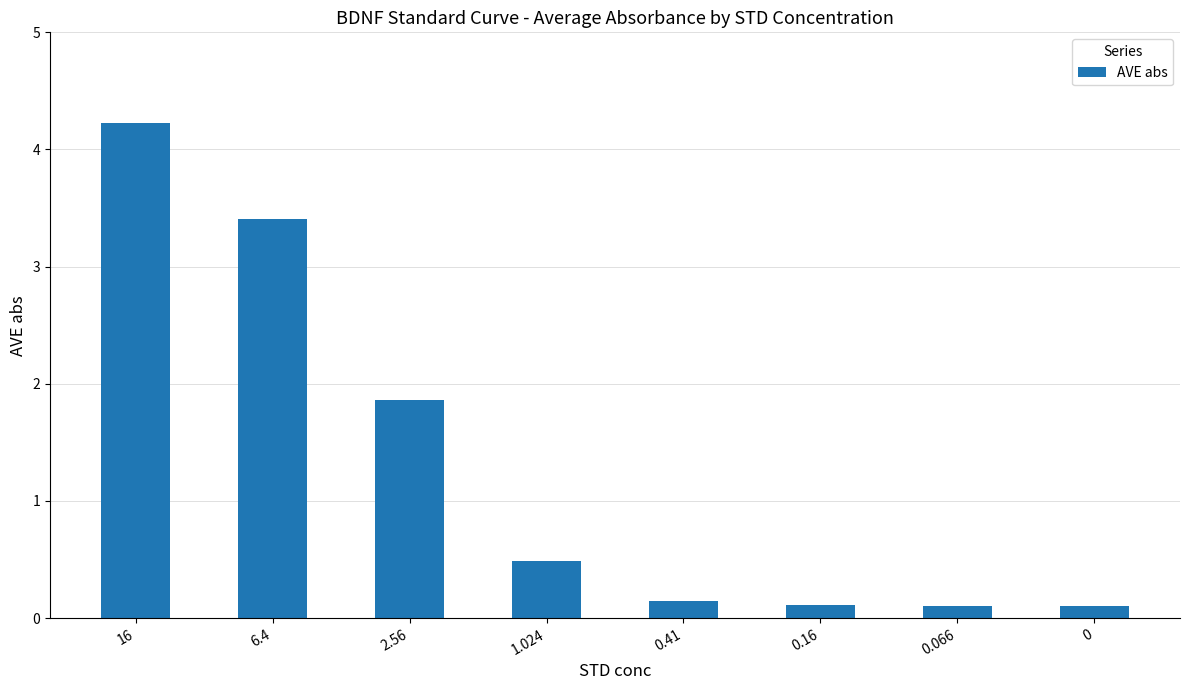

Is it true that the value at 16 is 4.2?

True